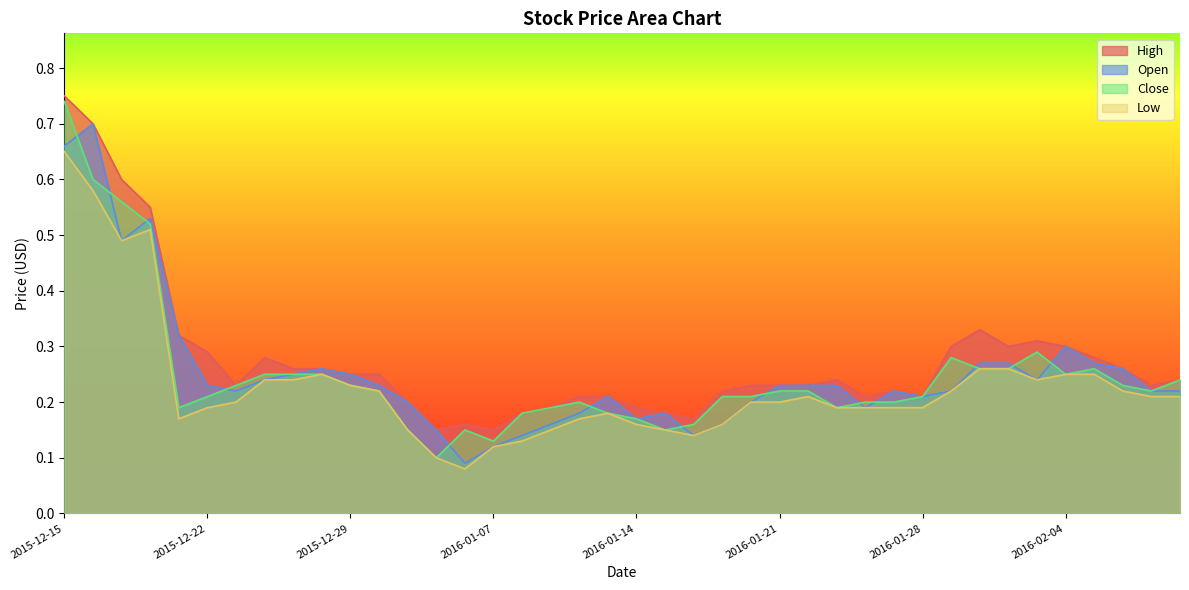

Which has a higher value, 2015-12-23 or 2015-12-29?

2015-12-29